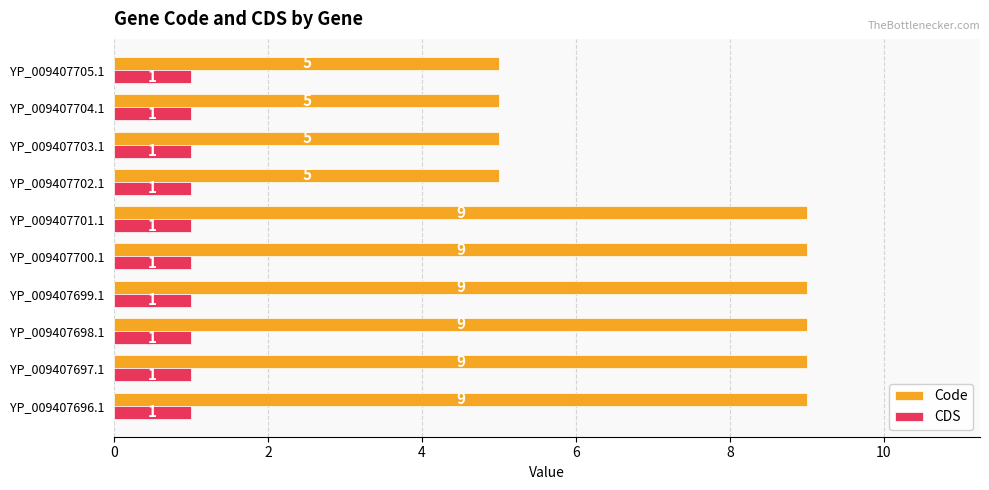

Is it true that CDS equals 1 at YP_009407703.1?

True